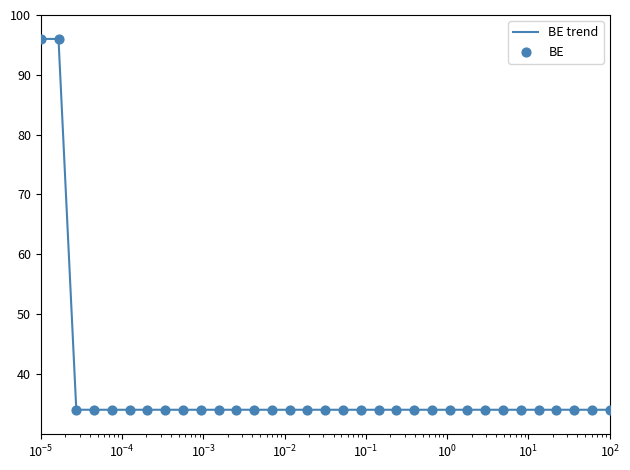

What is the difference between the maximum and minimum values?

62